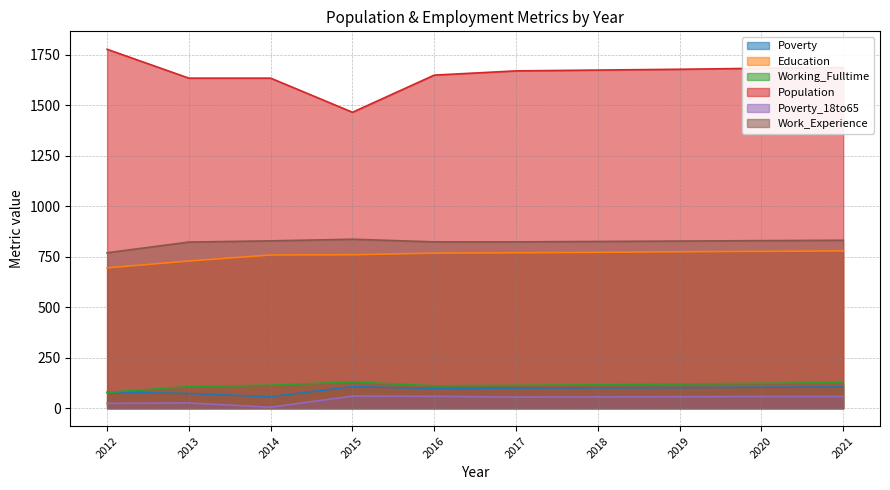

At which category is the sum across all series the highest?

2021